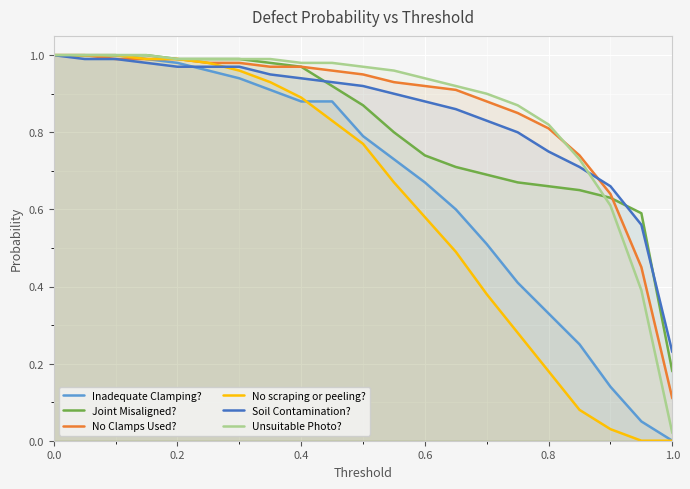

Is it true that Inadequate Clamping? equals 0.6 at 0.4?

False